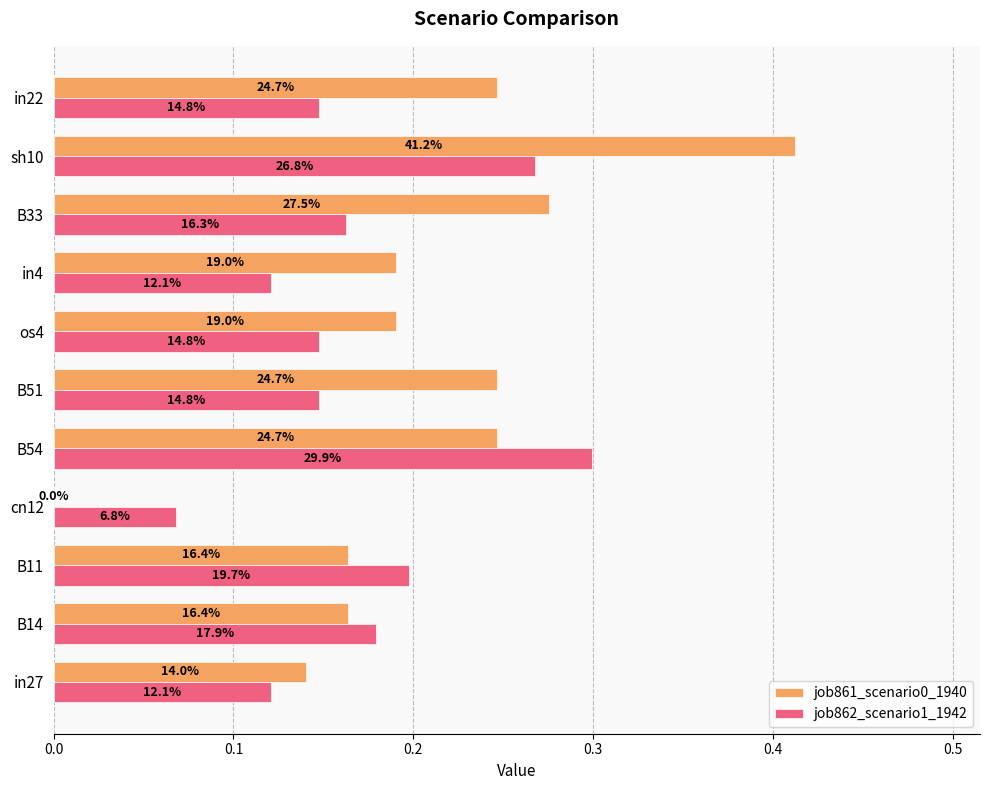

What are all the series names shown in the legend?

job861_scenario0_1940, job862_scenario1_1942